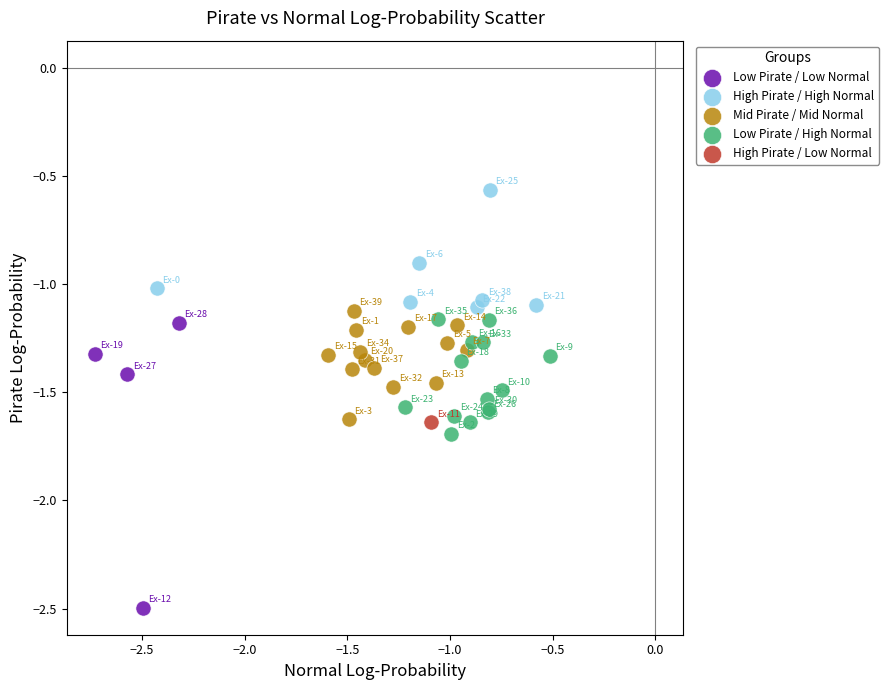

What are all the series names shown in the legend?

Low Pirate / Low Normal, High Pirate / High Normal, Mid Pirate / Mid Normal, Low Pirate / High Normal, High Pirate / Low Normal